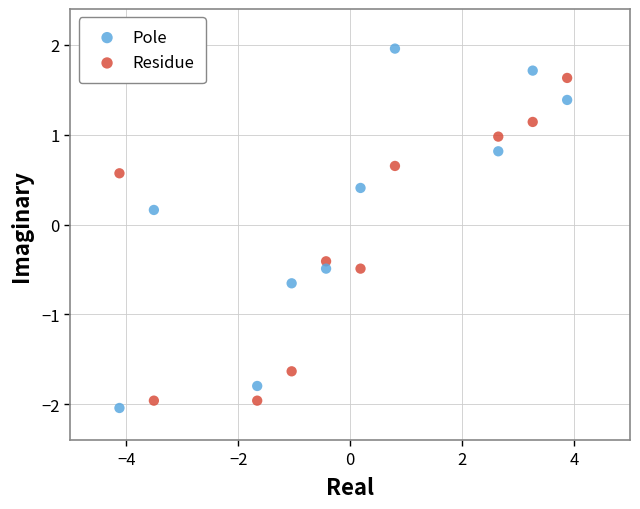

In the Residue series, what Y value is closest to 0?

-0.4